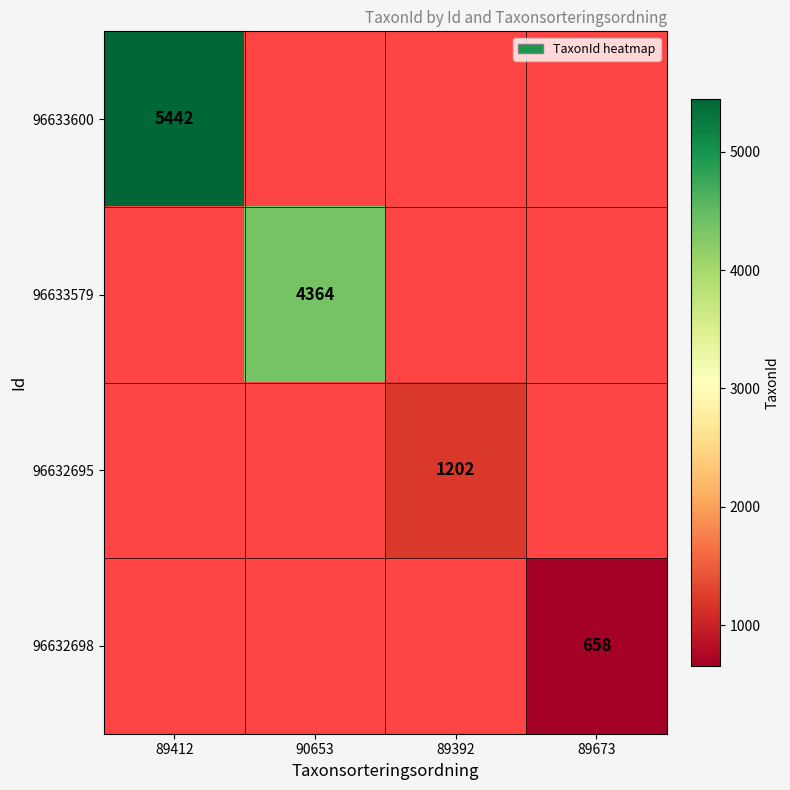

The 96632698 series shows 927 at 89673. True or false?

False